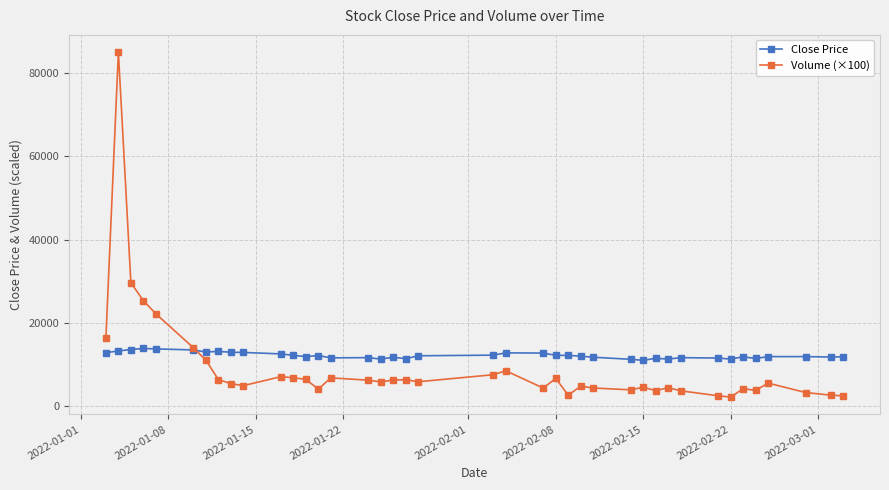

What is the sum of all Close Price values?

487650.0